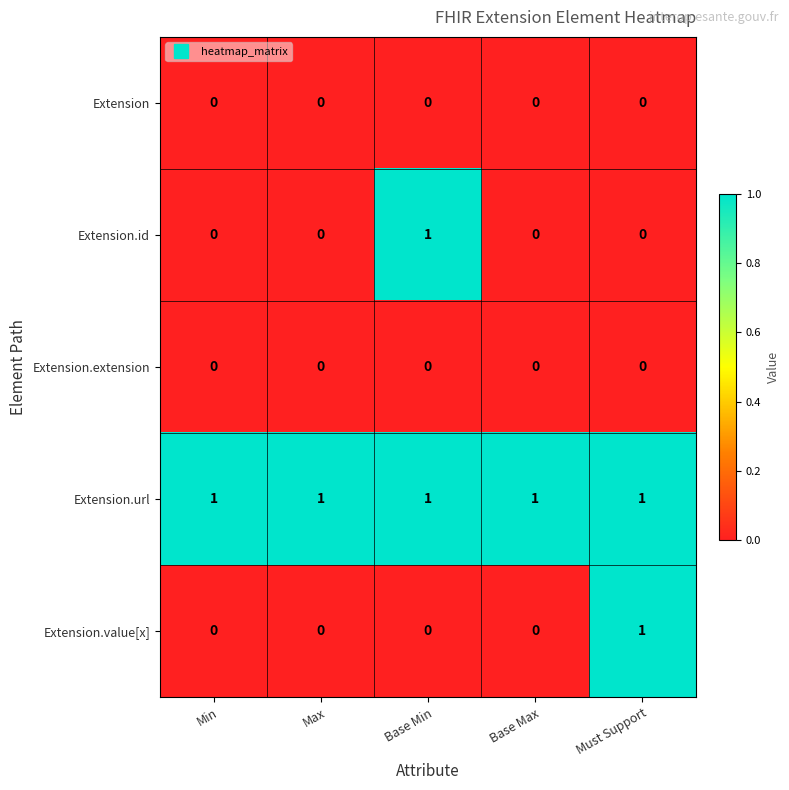

Which series changed the most between Max and Must Support?

Extension.value[x]